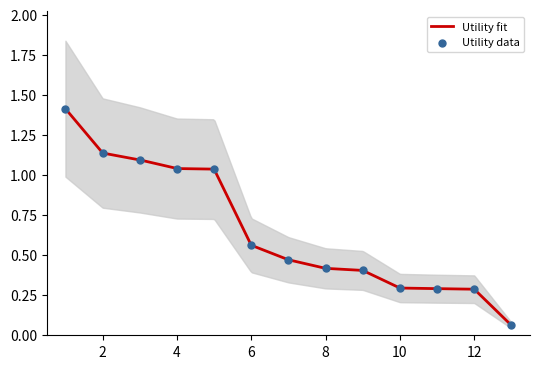

What is the change in value from 7 to 12?

-0.2